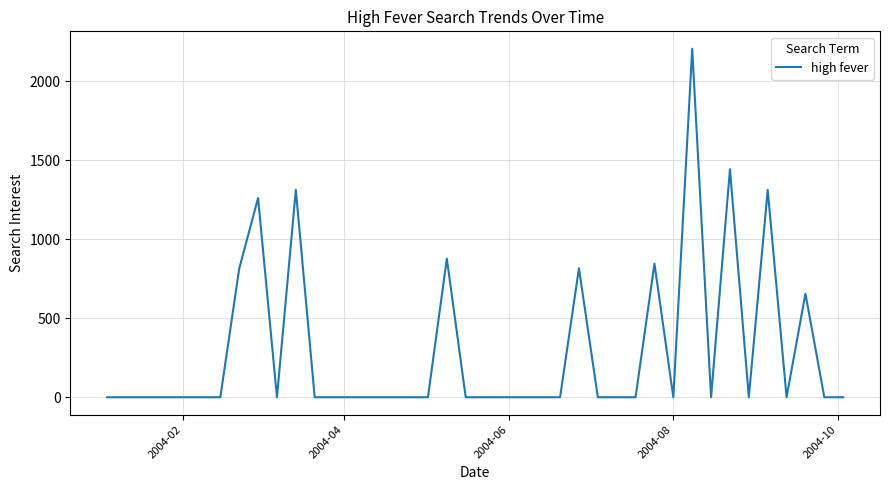

What is the difference between the maximum and minimum values?

2204.6